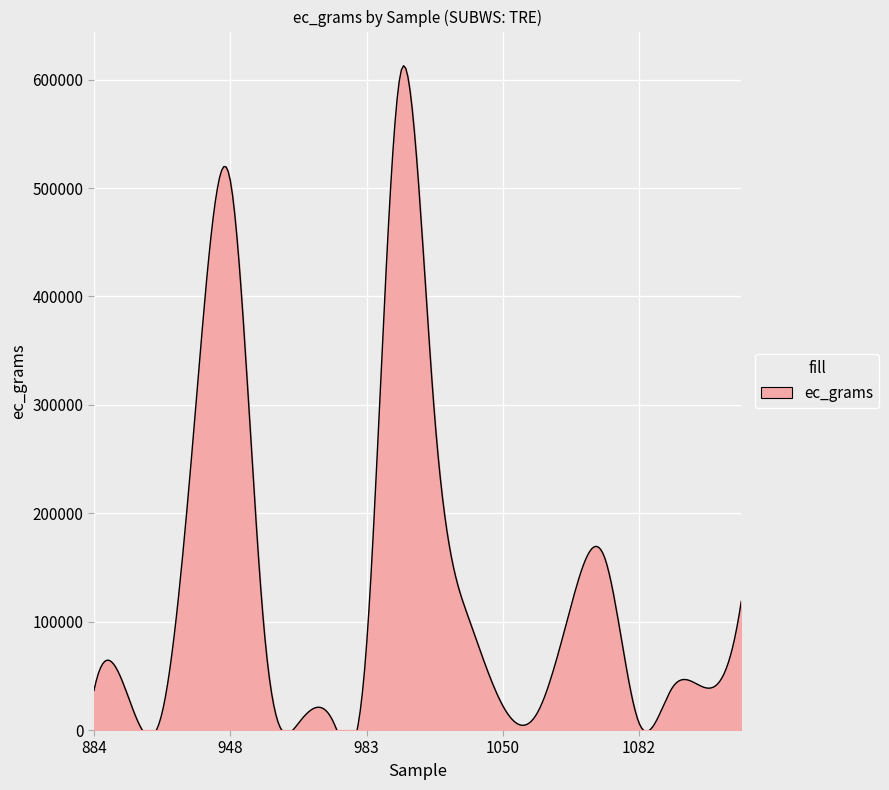

Rank the categories by value from lowest to highest.

977, 1082, 980, 1059, 907, 1050, 891, 884, 1095, 1089, 983, 967, 1038, 1069, 1100, 1076, 1008, 926, 948, 997